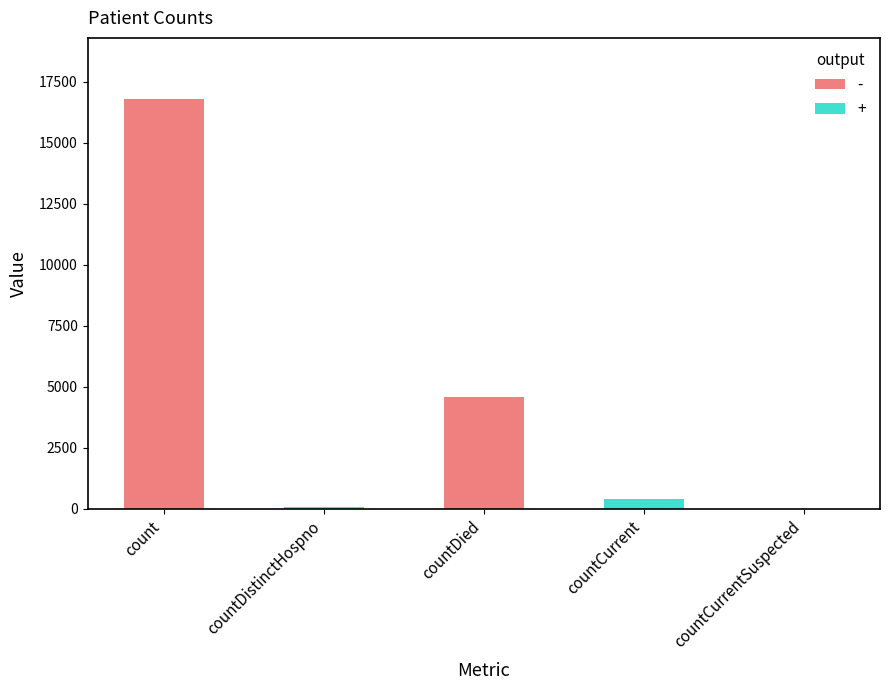

What is the greatest value displayed?

16777